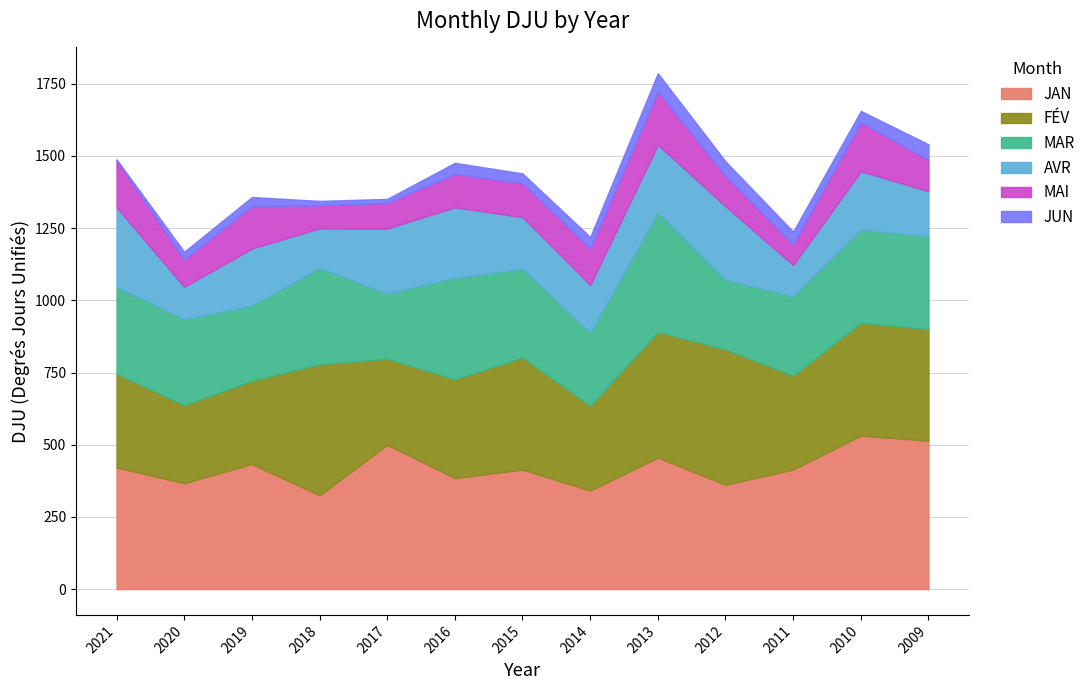

At which label is JAN closest to 428?

2019